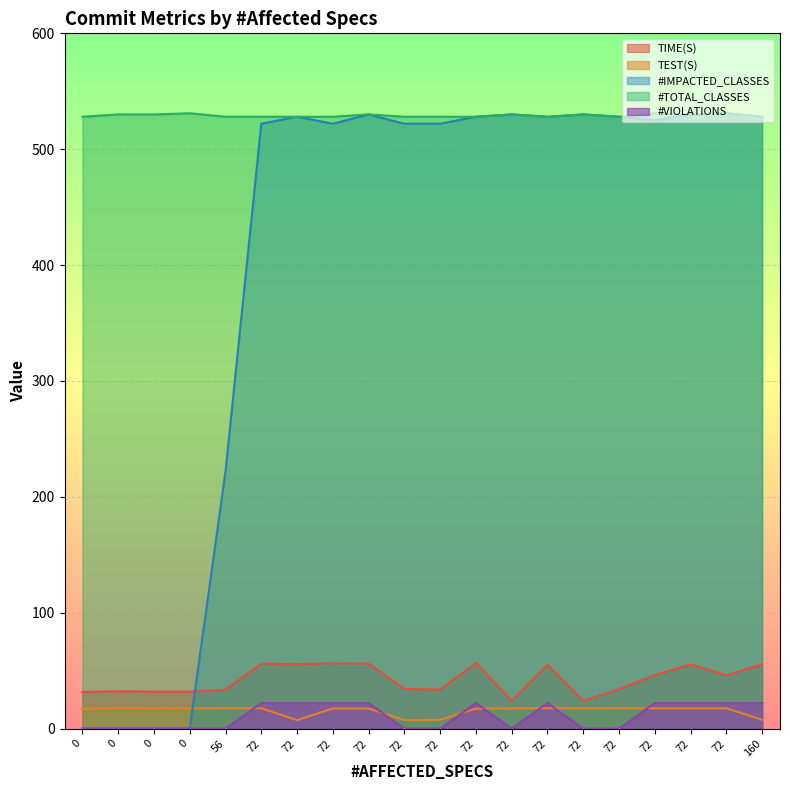

Is the value of #TOTAL_CLASSES at 72 greater than the value of TEST(S) at 0?

Yes